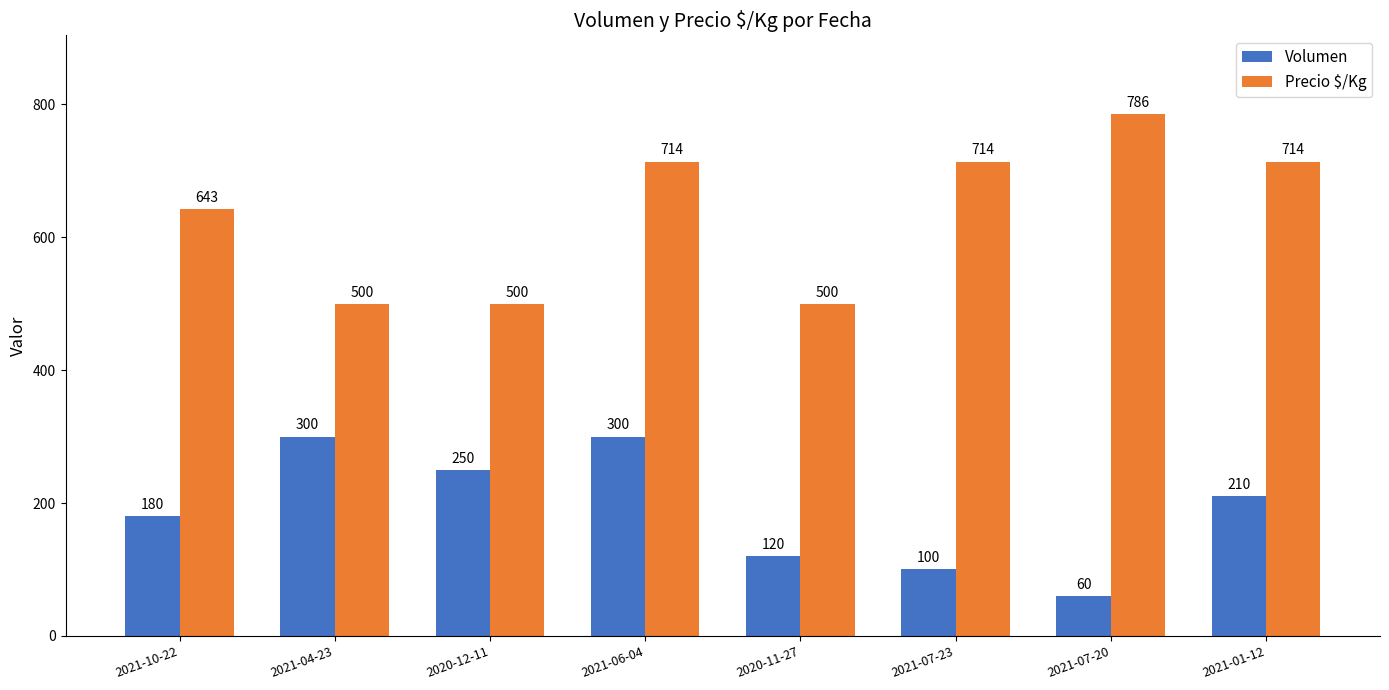

What is the smallest value displayed?

60